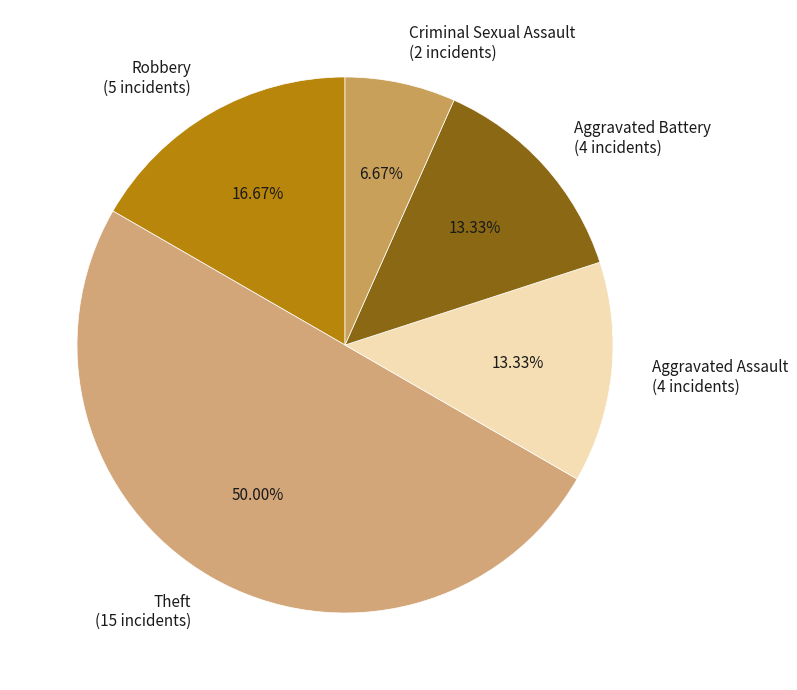

Does Aggravated Assault (4 incidents) represent more than half of the total?

No